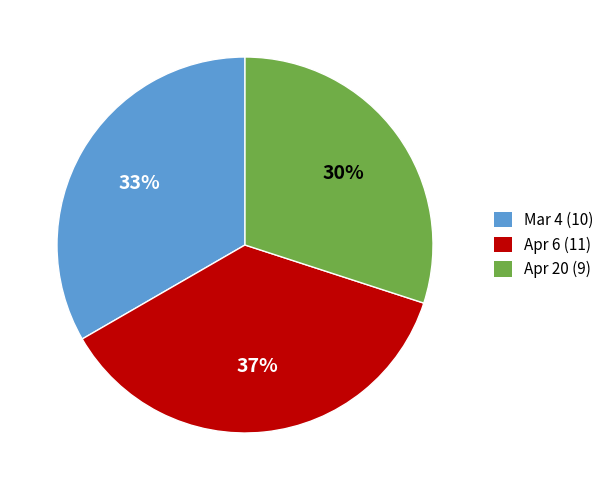

Is the sum of Apr 6 (11) and Mar 4 (10) greater than half?

Yes